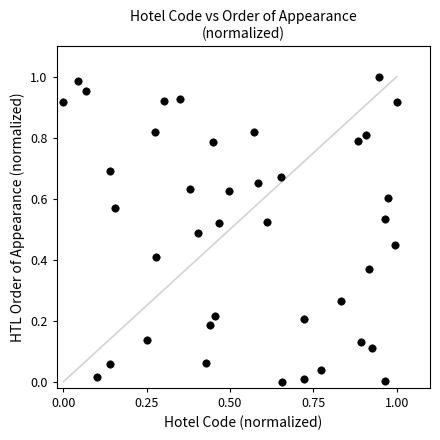

How many data points are displayed?

40